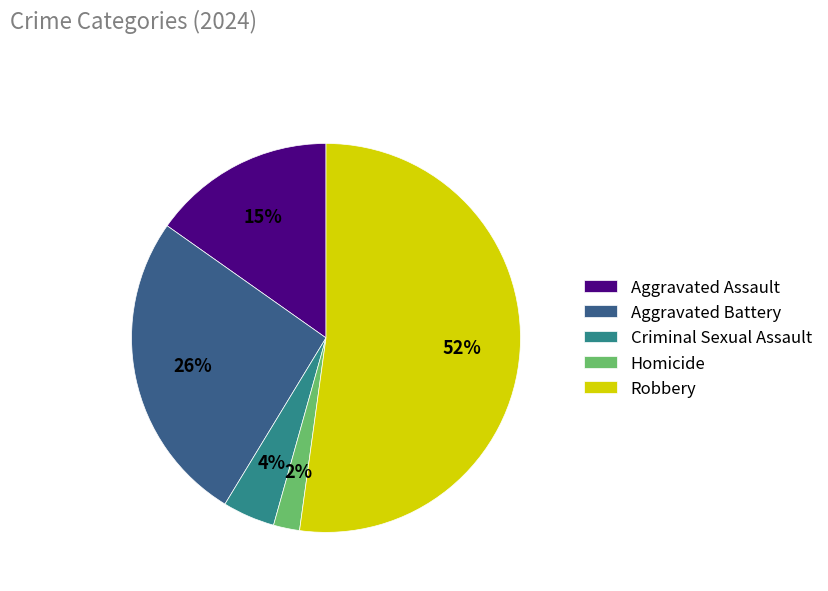

To the nearest percent, what is the difference between the Aggravated Battery and Criminal Sexual Assault slice percentages?

22%